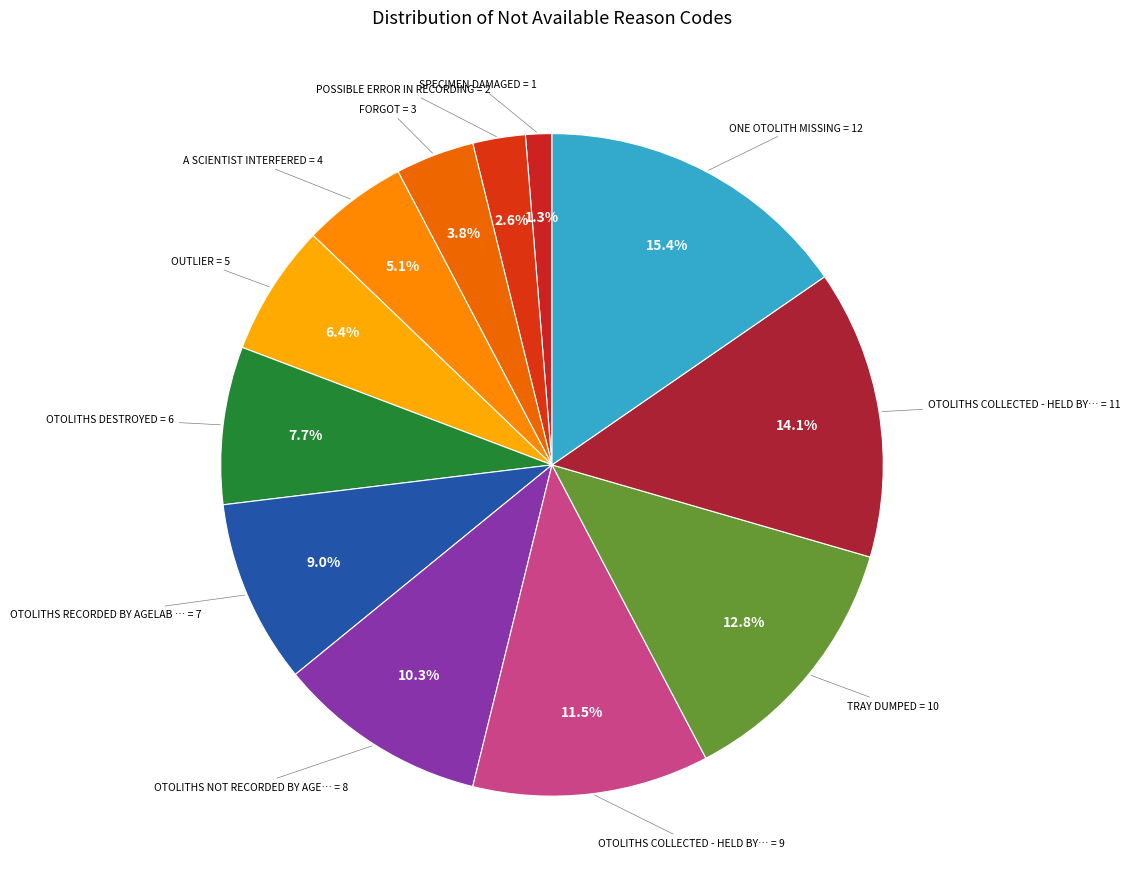

How many segments does this pie chart have?

12